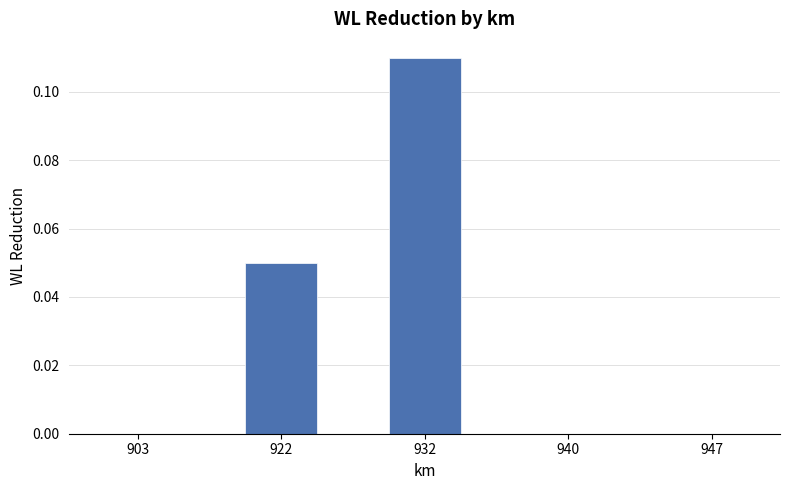

What is the sum of all values?

0.2